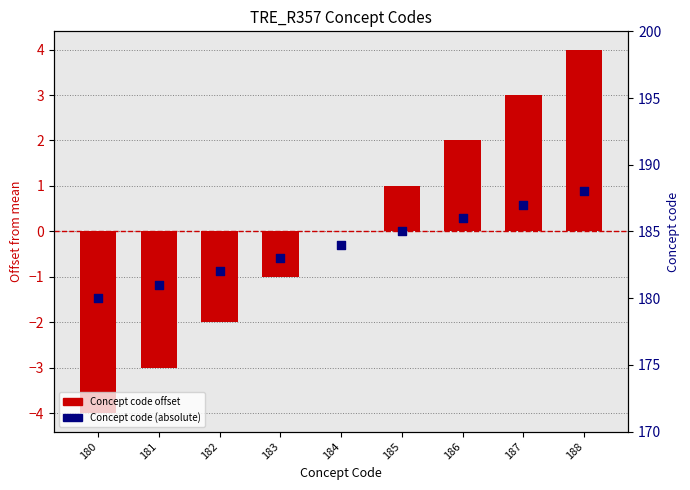

What are all the series names shown in the legend?

Concept code offset, Concept code (absolute)